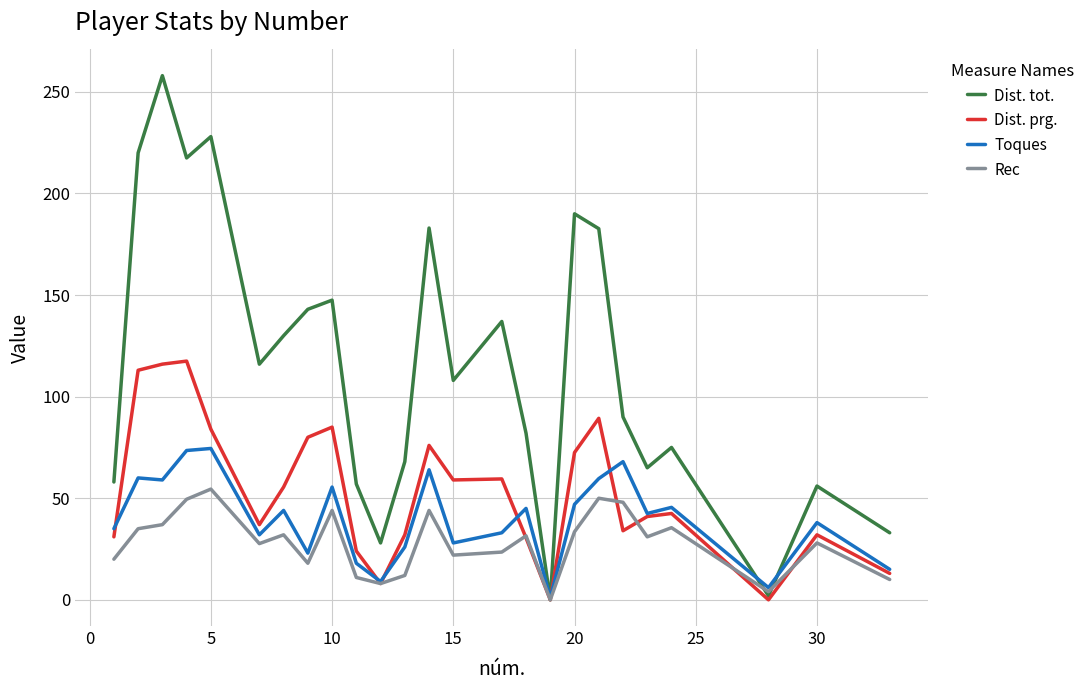

Which series has the largest total across all categories?

Dist. tot.